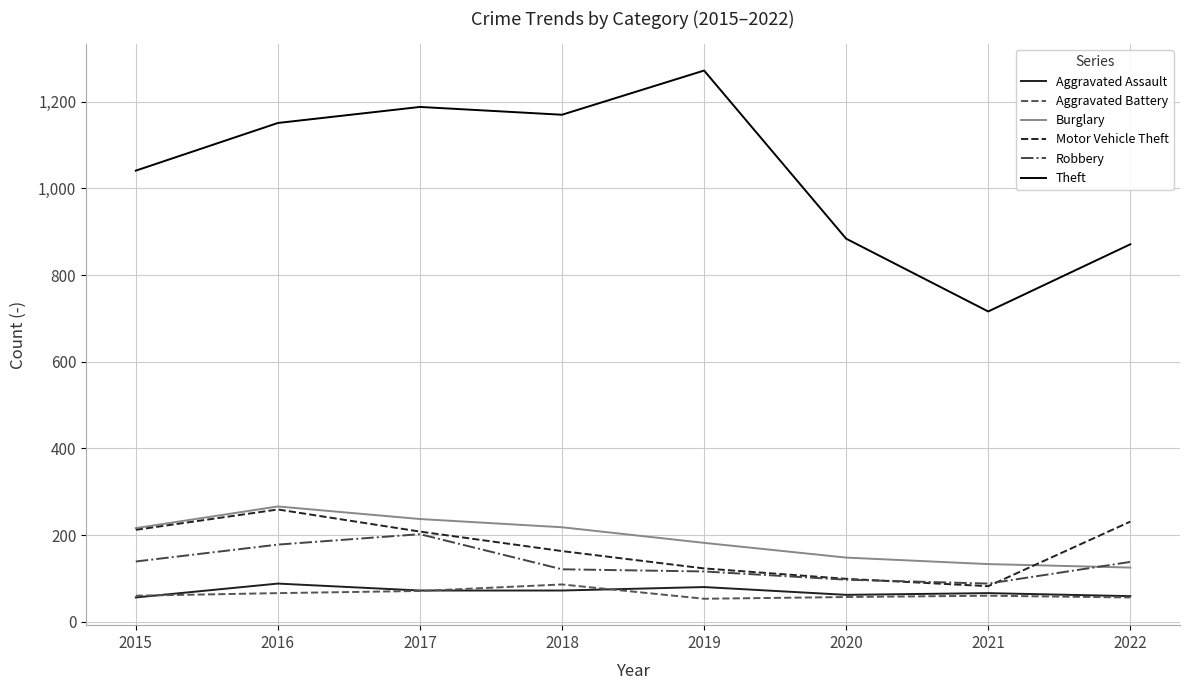

How many lines are shown in the chart?

6